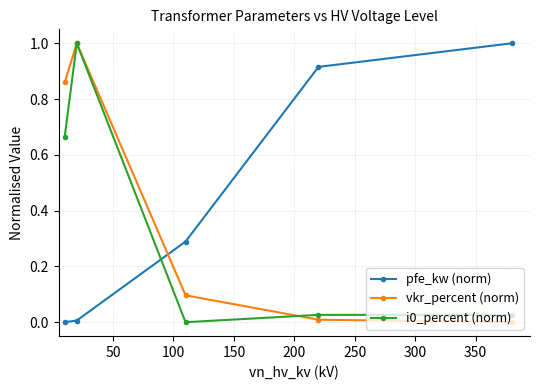

True or false: i0_percent (norm) has more than 0 interior local peaks.

True